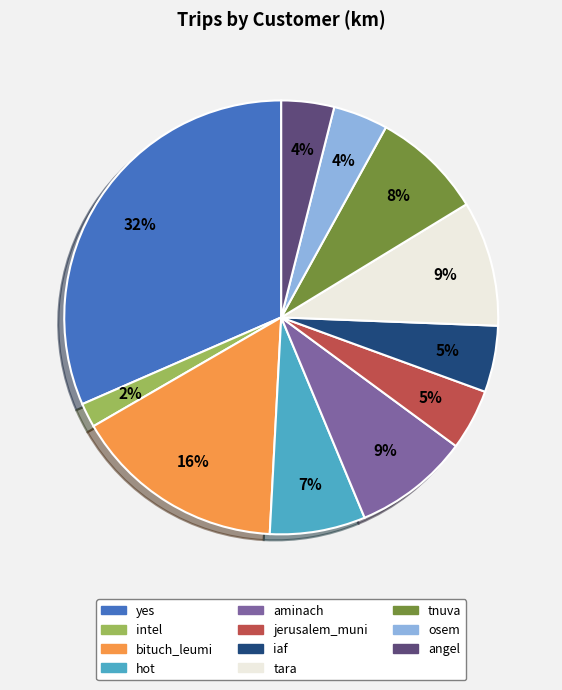

Is there any slice that represents more than half of the pie?

No